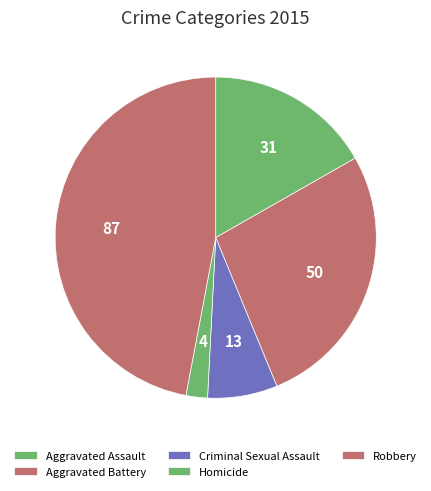

Is it true that Aggravated Battery is 16% of the pie?

False